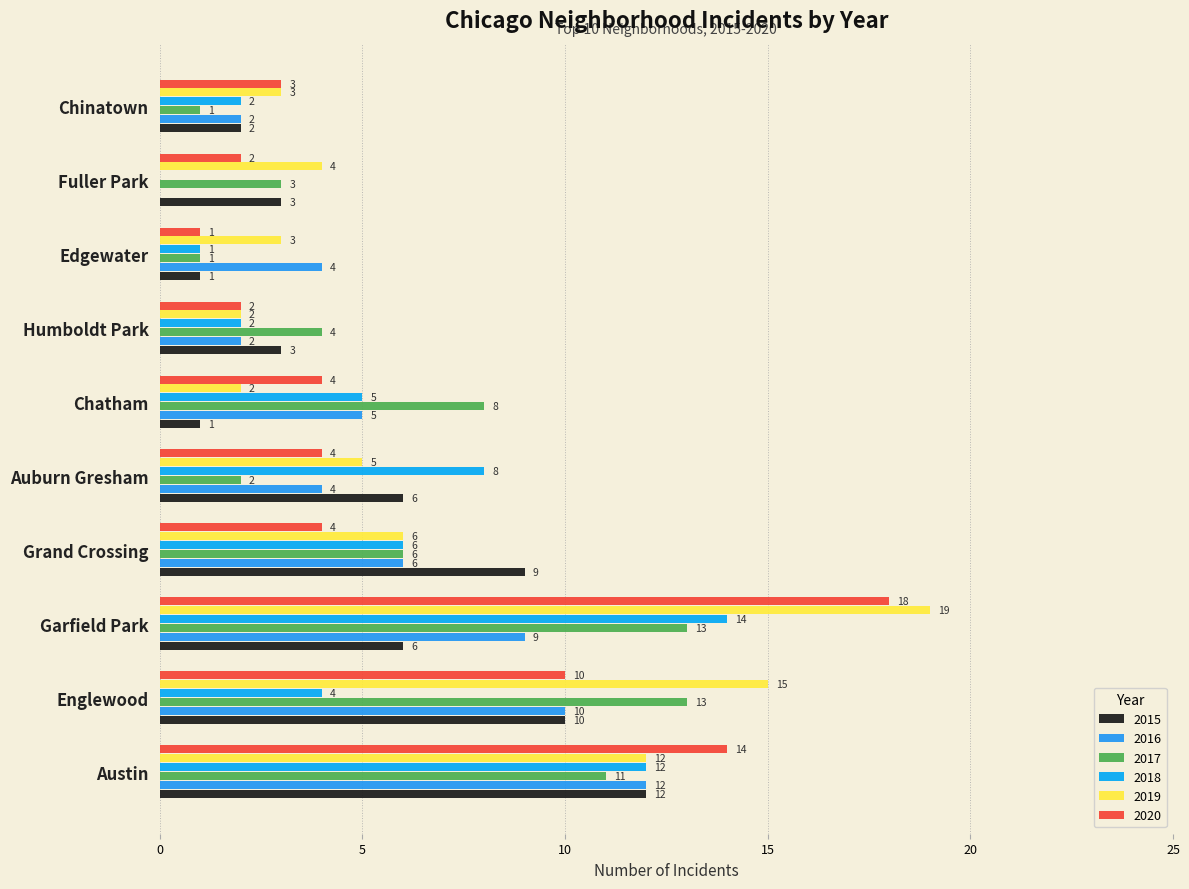

Between Austin and Humboldt Park, which series saw the biggest shift?

2020